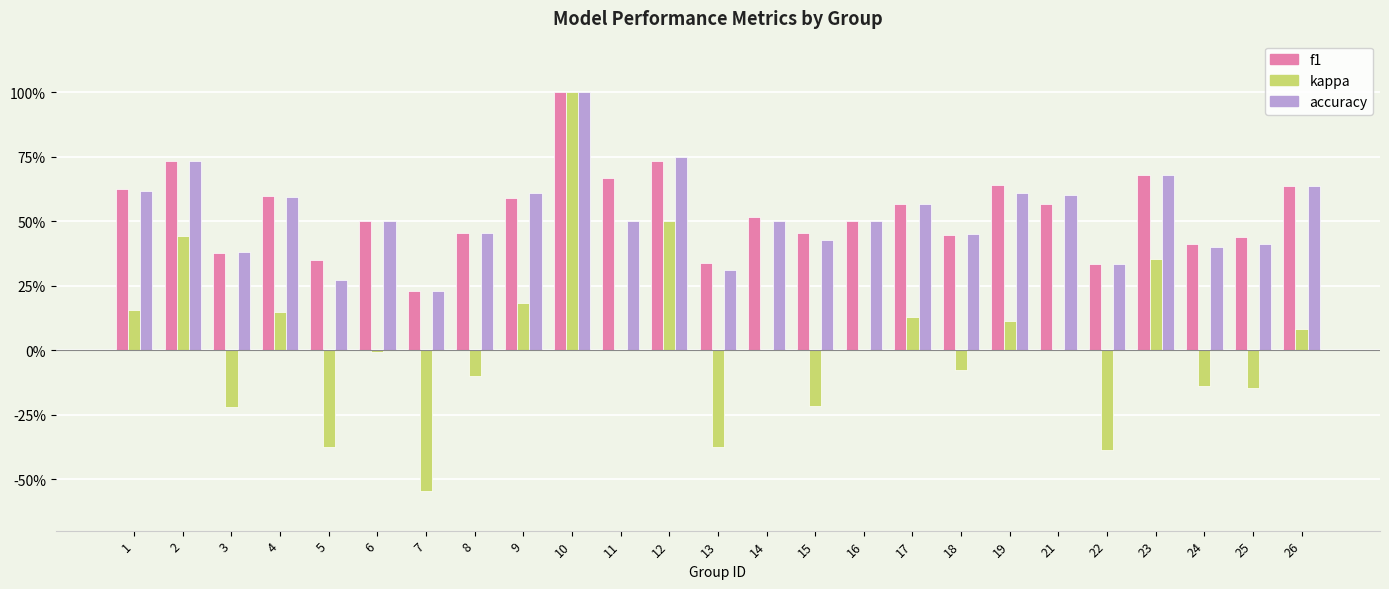

Are the bars grouped side by side (vs. stacked)?

Yes